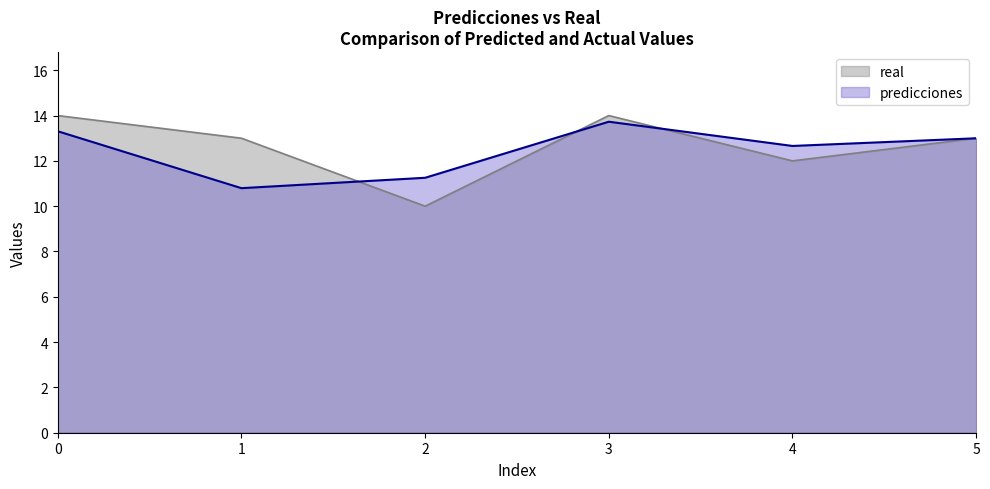

At 3, list the series in order from largest to smallest.

real, predicciones